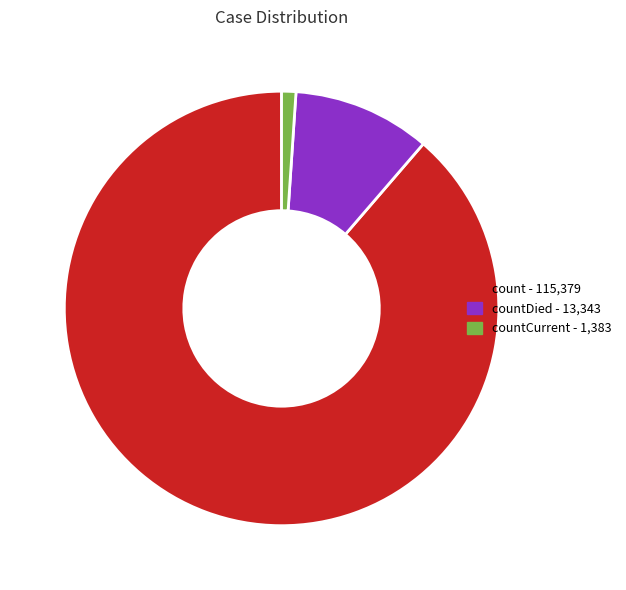

Does any single category account for the majority?

Yes